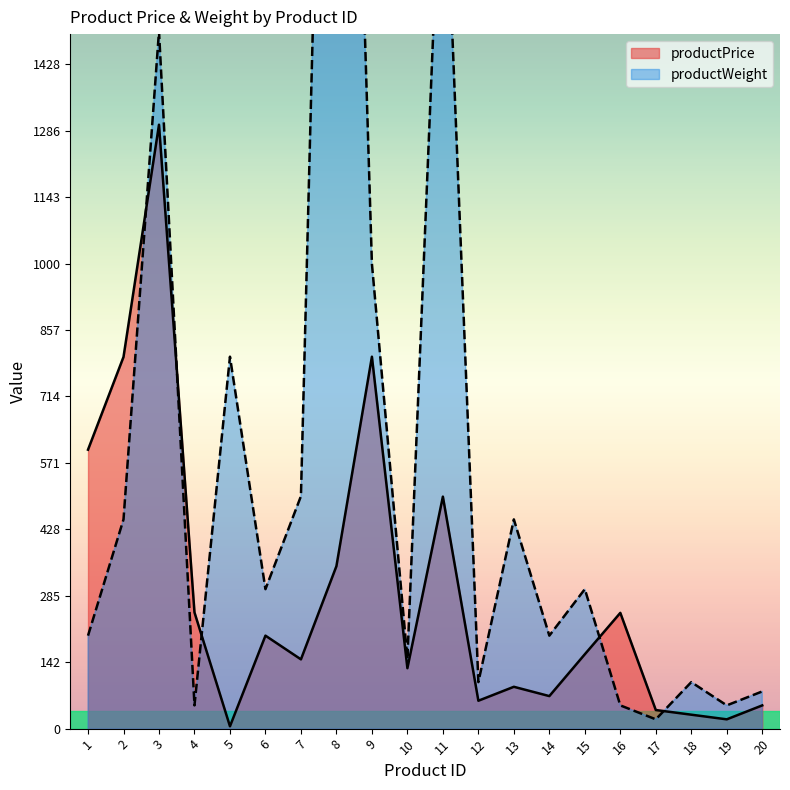

True or false: productWeight has more than 2 points higher than both neighbors.

True